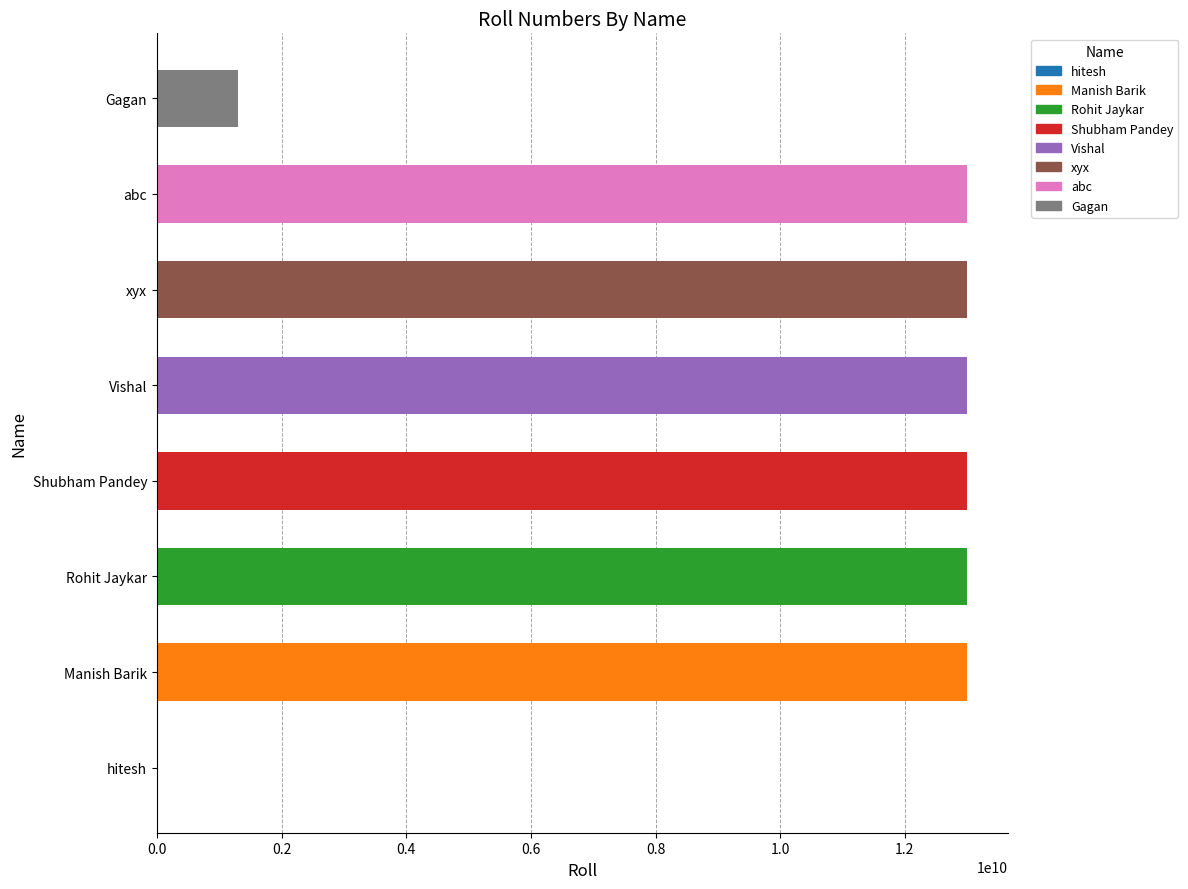

What value does the data have at hitesh?

1245678